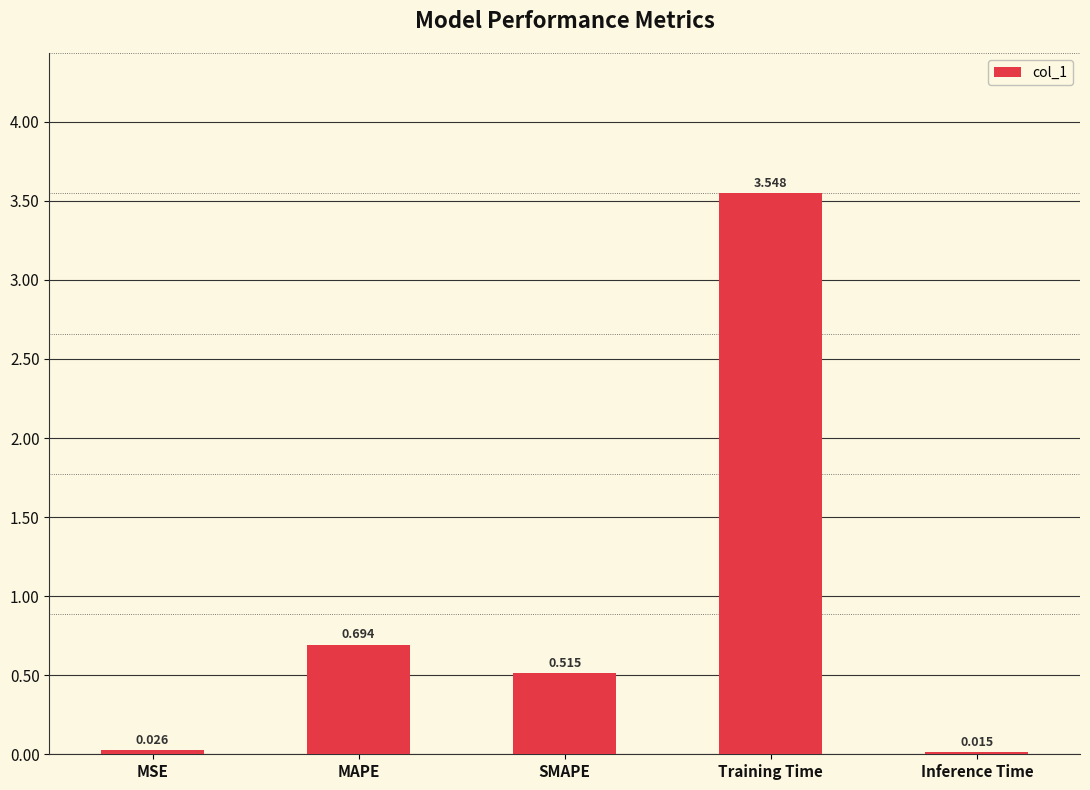

What is the label of the 5th bar from the left?

Inference Time